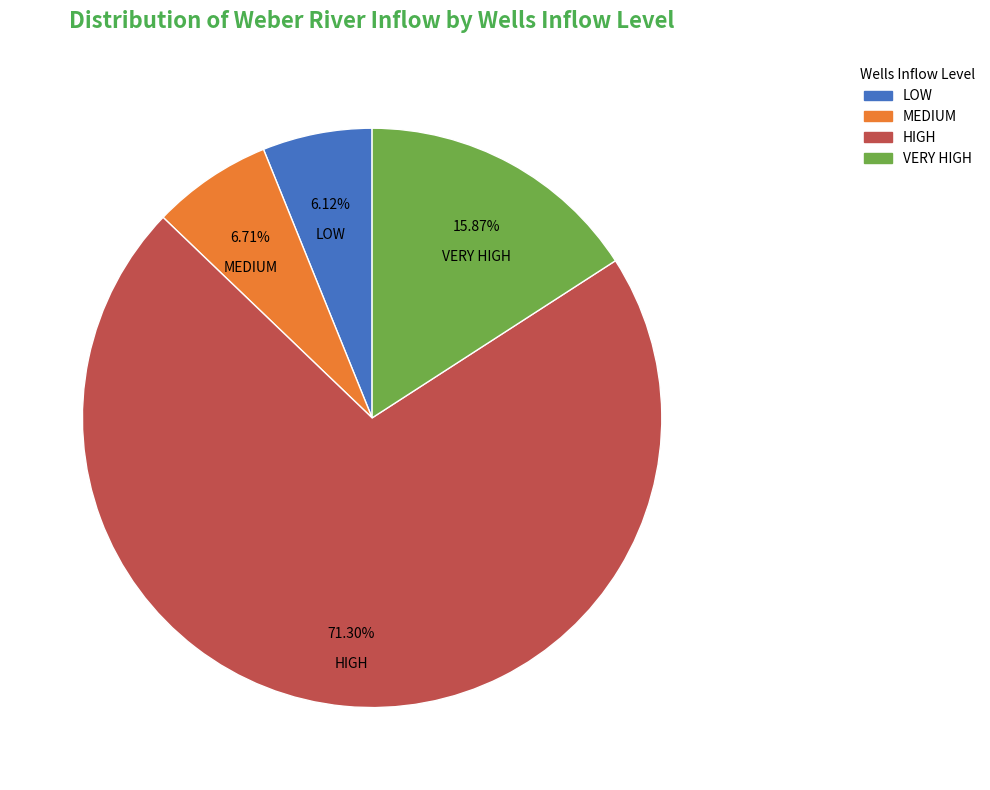

Rank the categories by value from highest to lowest.

HIGH, VERY HIGH, MEDIUM, LOW